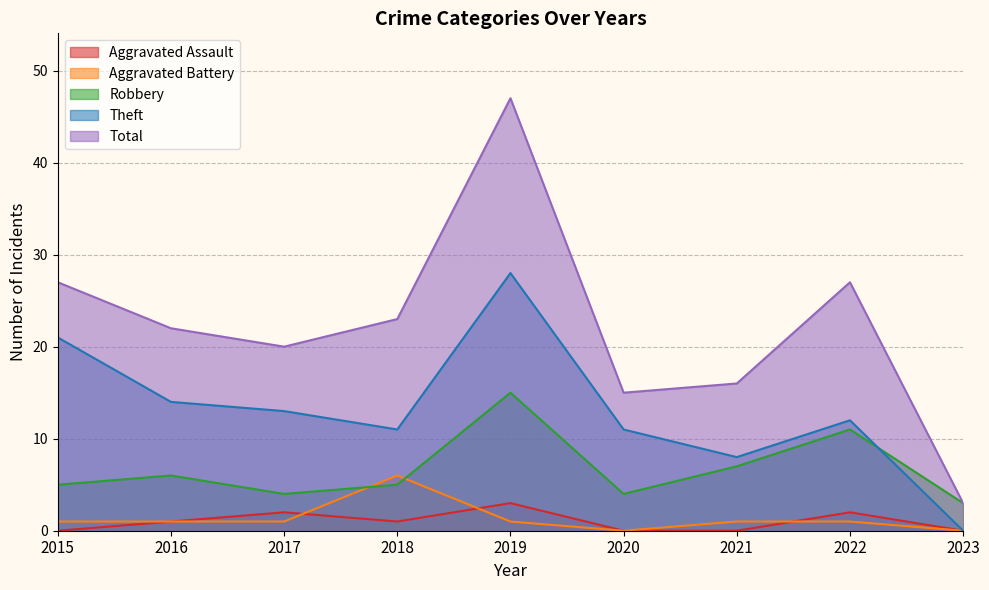

How many lines are shown in the chart?

5